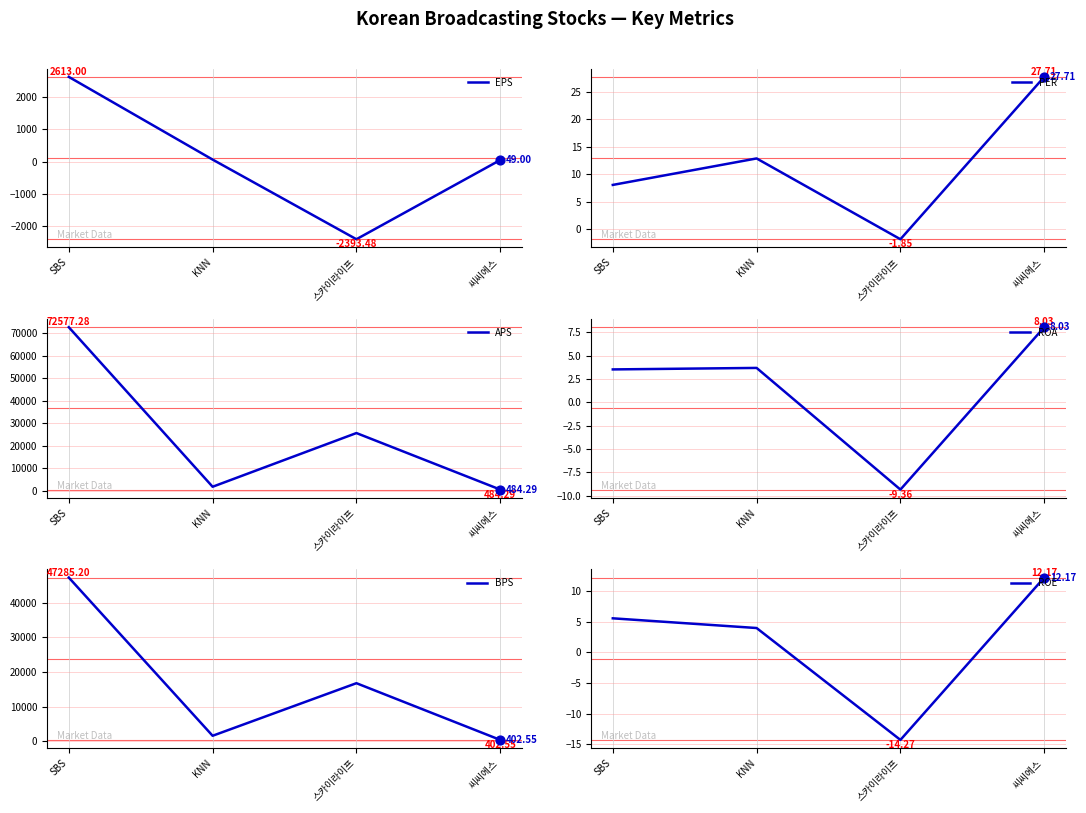

Which series reaches the minimum Y coordinate?

EPS